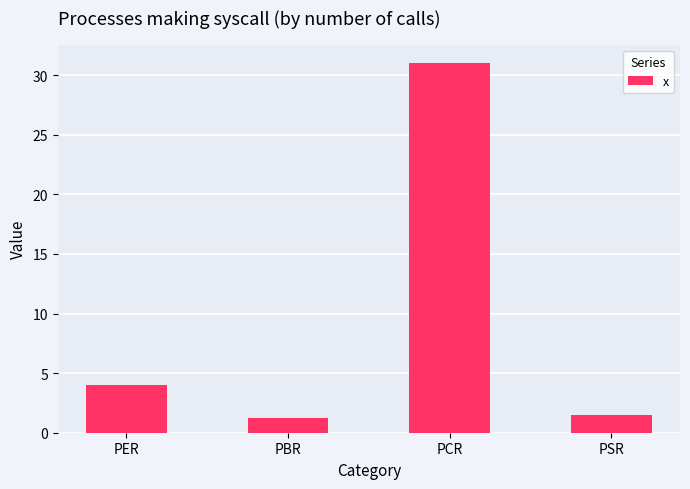

What is the greatest value displayed?

31.0